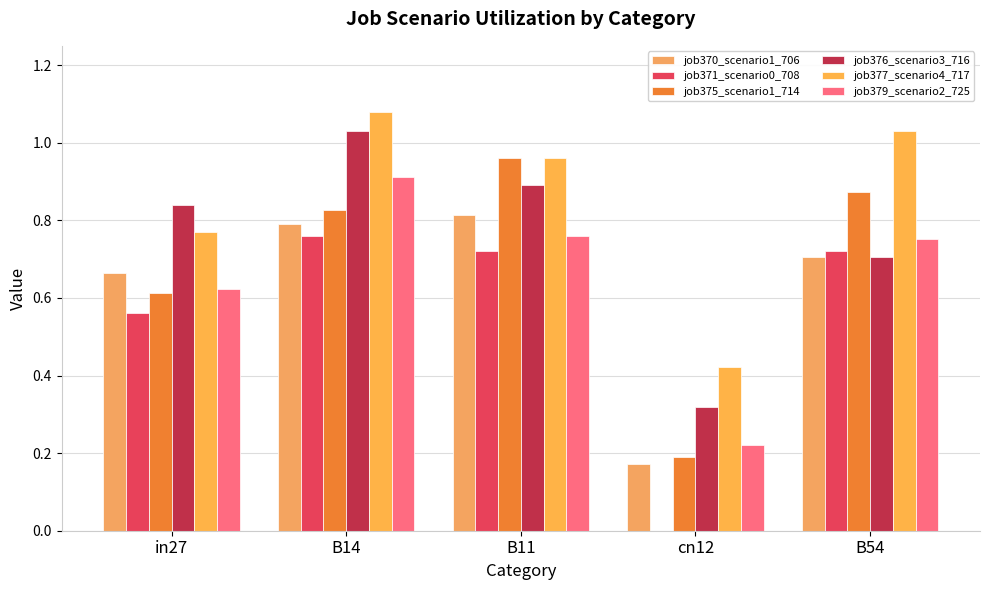

Reading left to right, extract all data points from this chart.

job370_scenario1_706: in27=0.7	B14=0.8	B11=0.8	cn12=0.2	B54=0.7
job371_scenario0_708: in27=0.6	B14=0.8	B11=0.7	cn12=0.0	B54=0.7
job375_scenario1_714: in27=0.6	B14=0.8	B11=1.0	cn12=0.2	B54=0.9
job376_scenario3_716: in27=0.8	B14=1.0	B11=0.9	cn12=0.3	B54=0.7
job377_scenario4_717: in27=0.8	B14=1.1	B11=1.0	cn12=0.4	B54=1.0
job379_scenario2_725: in27=0.6	B14=0.9	B11=0.8	cn12=0.2	B54=0.8